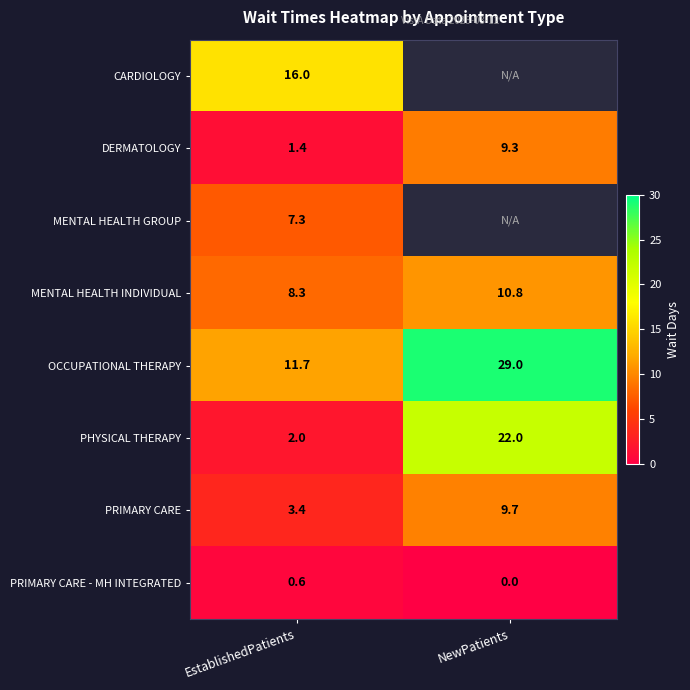

Which label corresponds to the largest value in the chart?

NewPatients